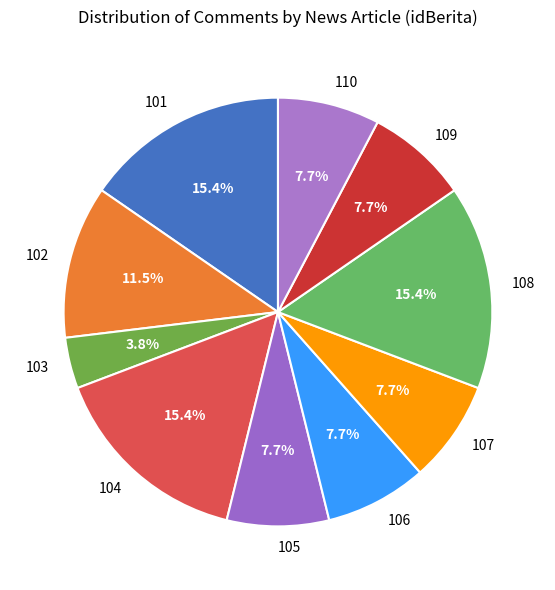

To the nearest percent, what is the average slice percentage?

10%